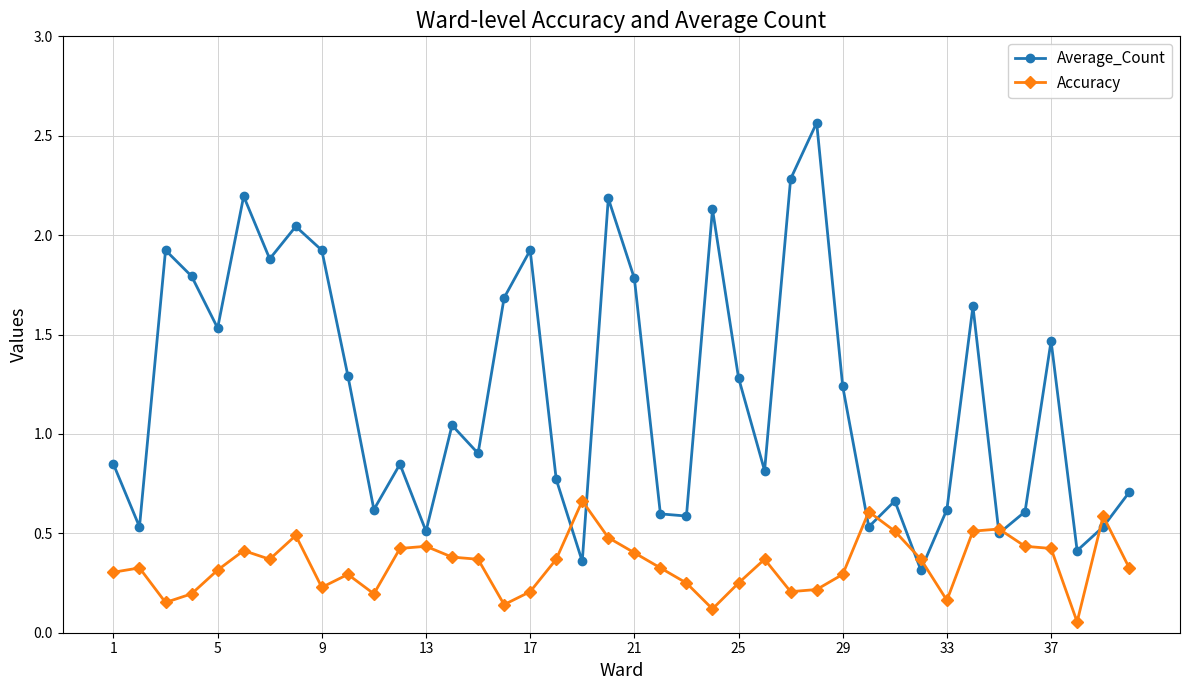

Rank the series by their maximum value, from lowest to highest.

Accuracy, Average_Count